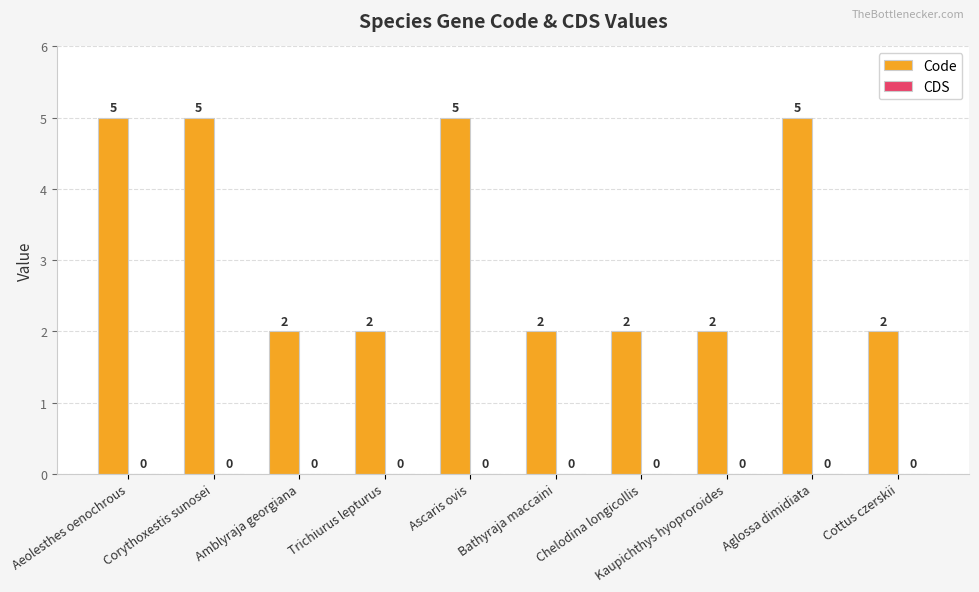

How many values are between 2 and 5?

10